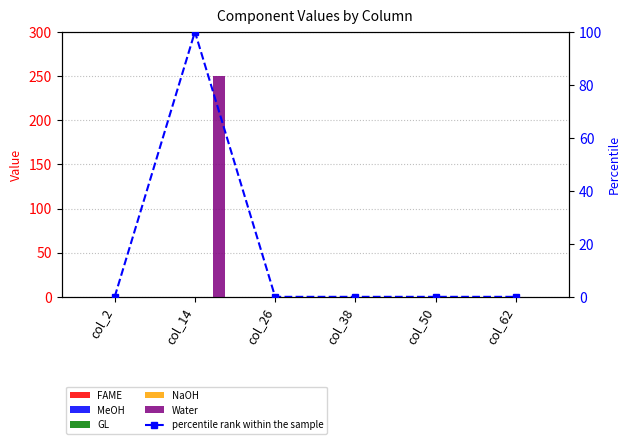

Between col_14 and col_62, which series saw the biggest shift?

Water